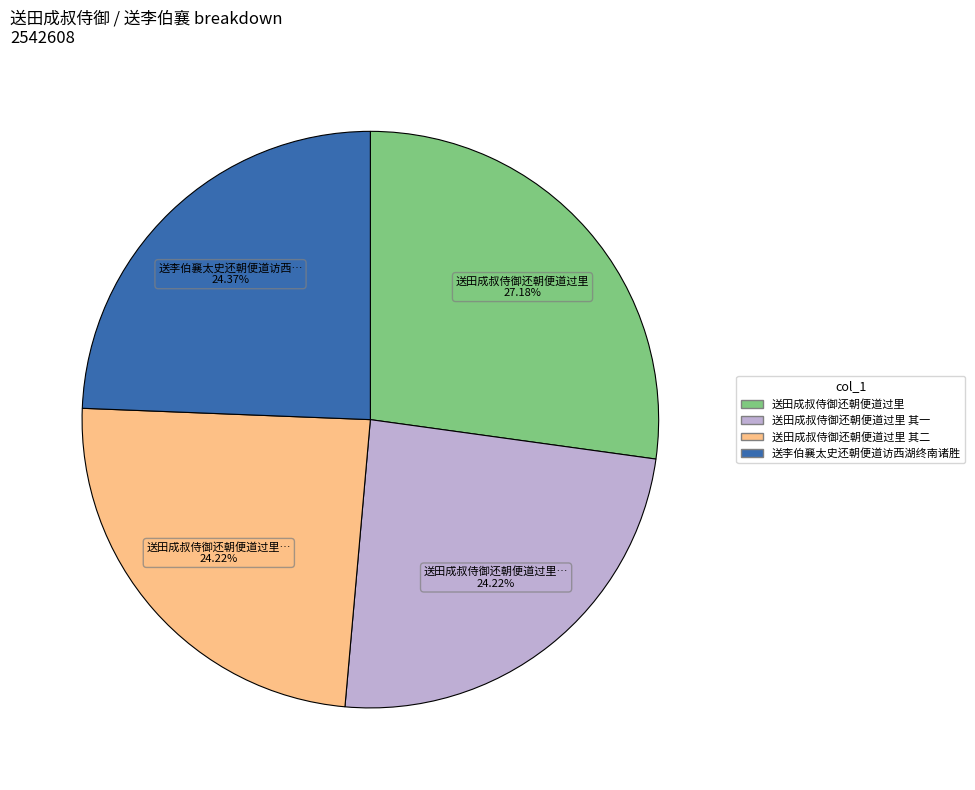

Is there a majority slice in this chart?

No